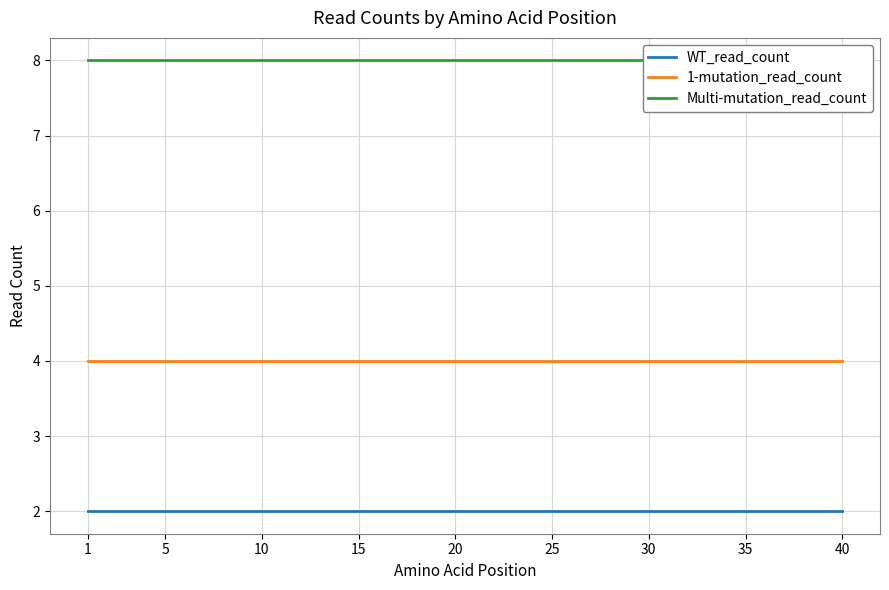

Is this an area chart (filled region under the line)?

No